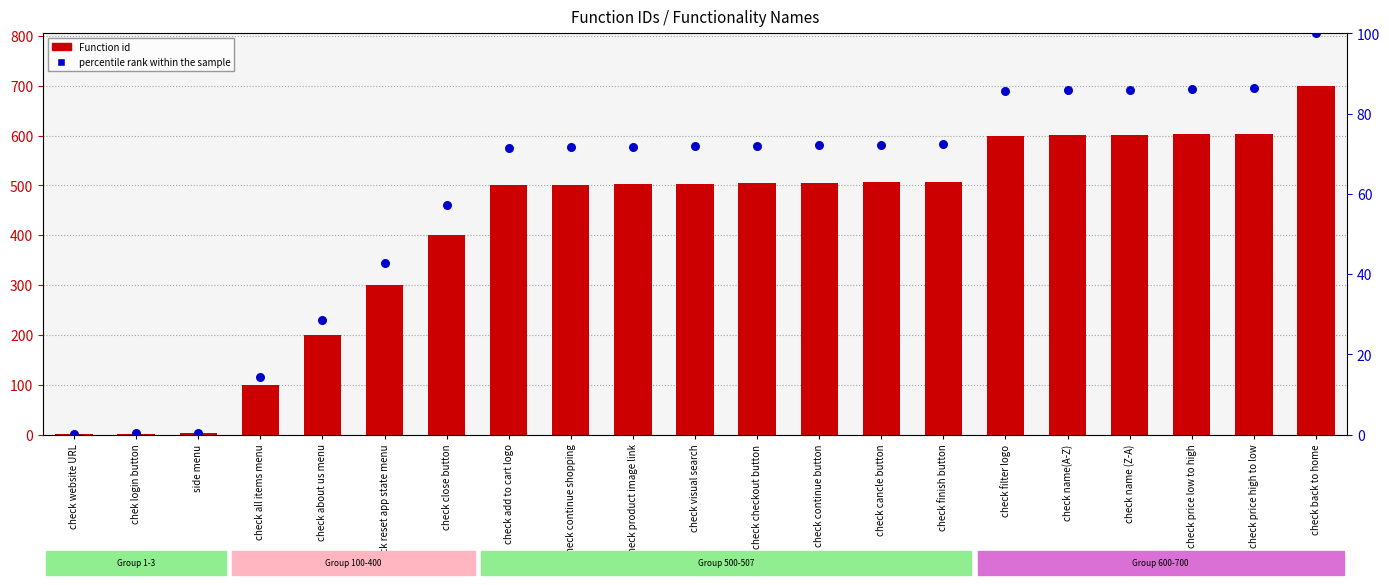

Which series has the widest spread of Y values?

Function id